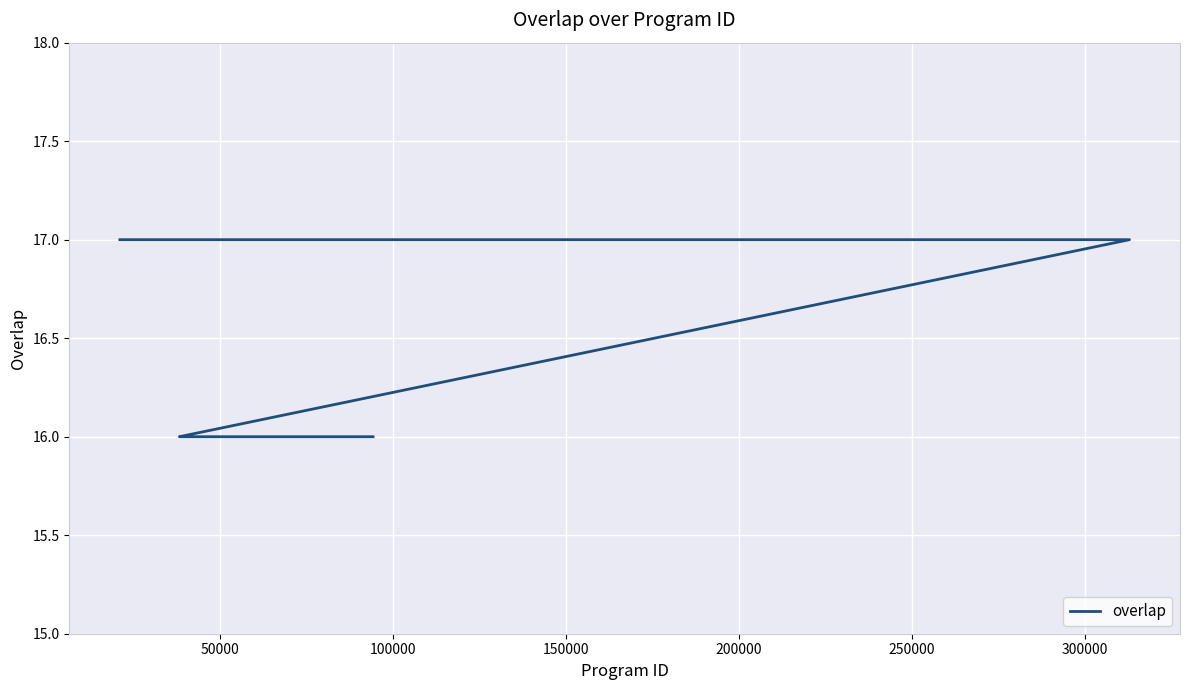

How many series are shown in this chart?

1